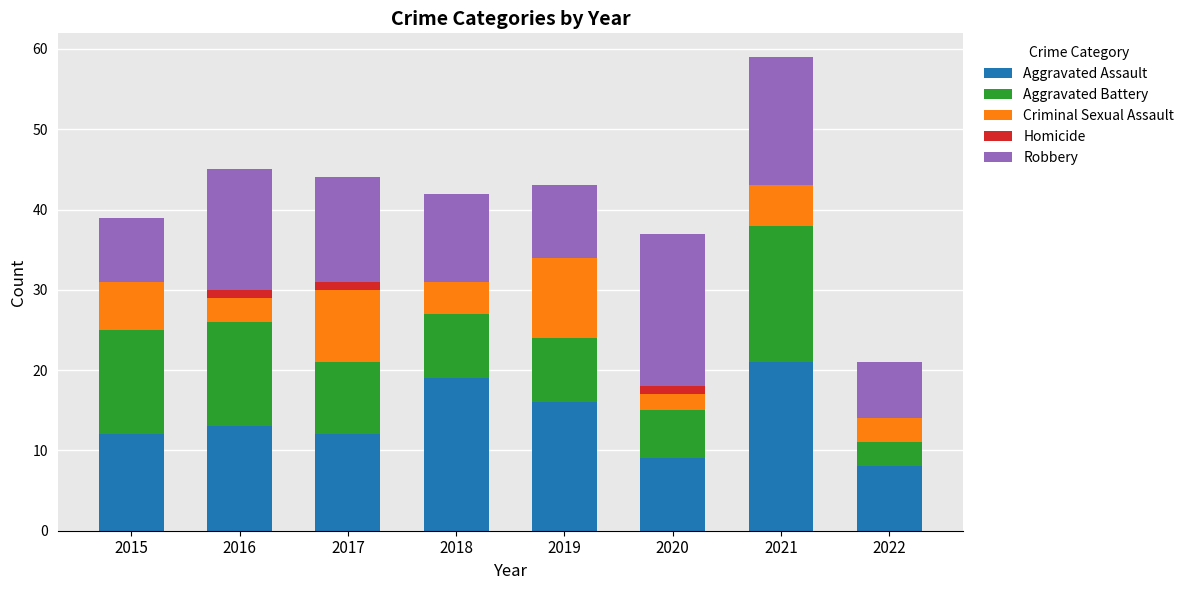

What is the highest value of the Aggravated Assault series?

21